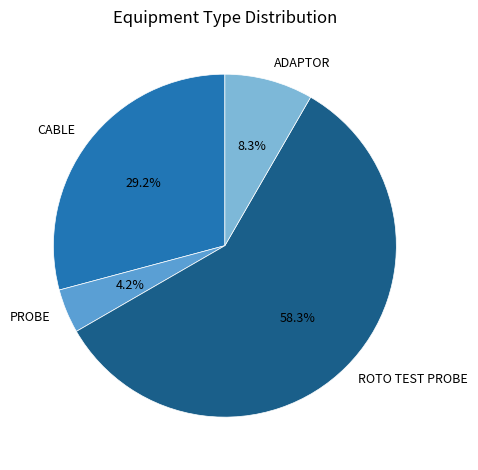

Do ADAPTOR and ROTO TEST PROBE together represent more than half of the pie?

Yes